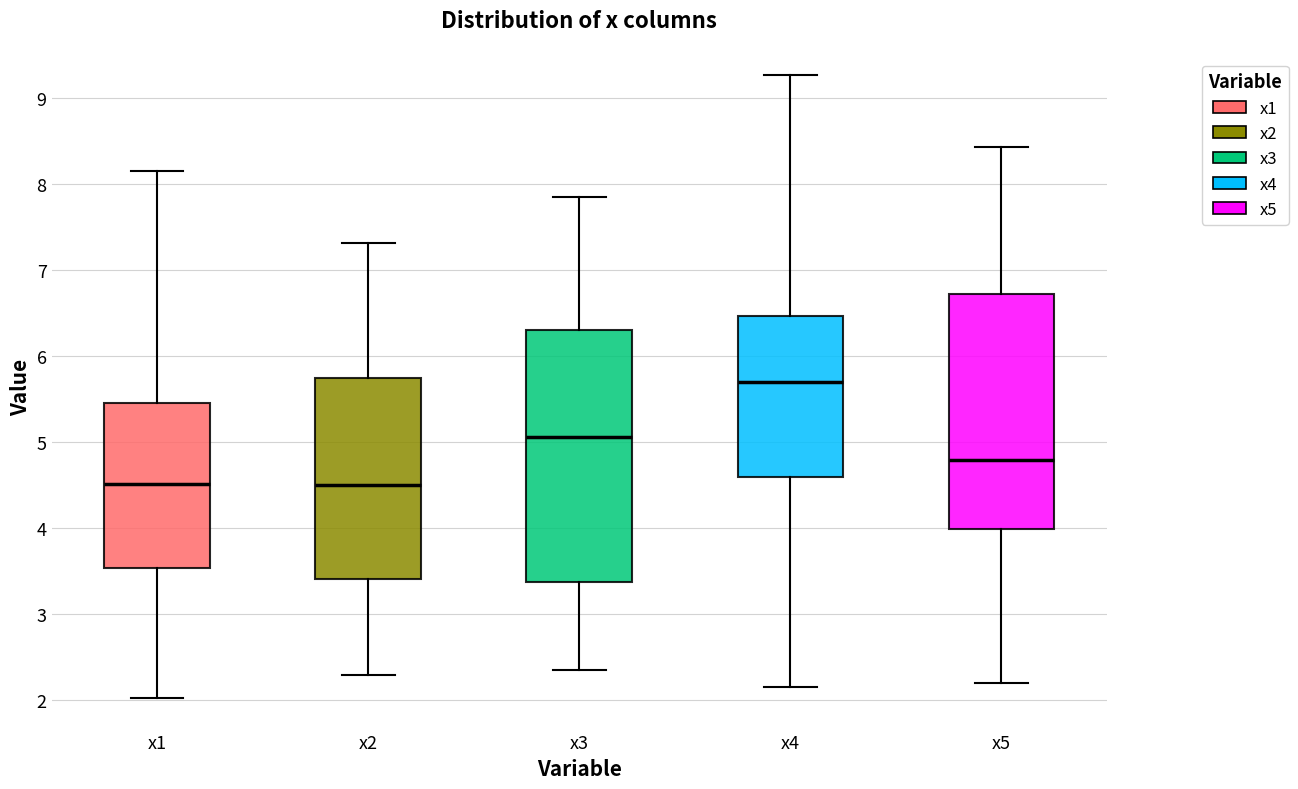

Reading left to right, transcribe this box plot: for each box, give where its median line is, the range the box spans, and where its two whiskers end, as read against the y-axis. The values are not printed on the chart, so give them approximately, as read against the axis.

x1: median 4.5, box 3.5 to 5.5, whiskers 2.0 to 8.1
x2: median 4.5, box 3.4 to 5.7, whiskers 2.3 to 7.3
x3: median 5.1, box 3.4 to 6.3, whiskers 2.3 to 7.8
x4: median 5.7, box 4.6 to 6.5, whiskers 2.1 to 9.3
x5: median 4.8, box 4.0 to 6.7, whiskers 2.2 to 8.4